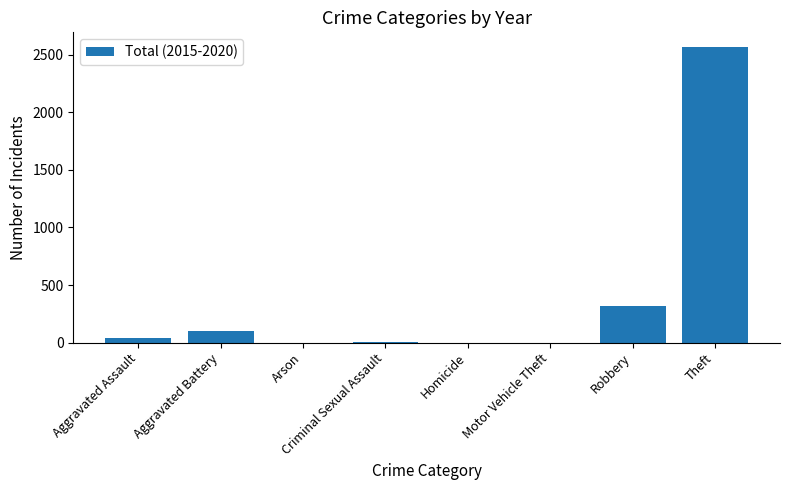

What is the sum of all values?

3029